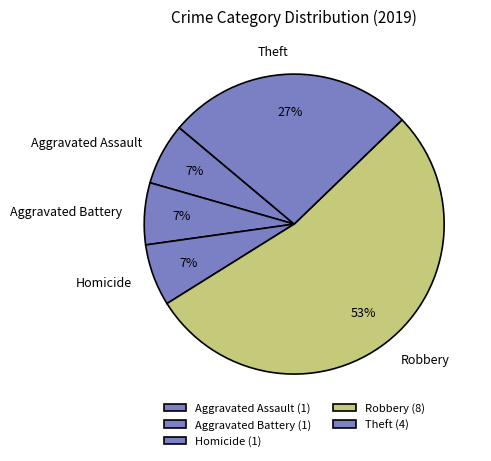

What is the majority slice?

Robbery